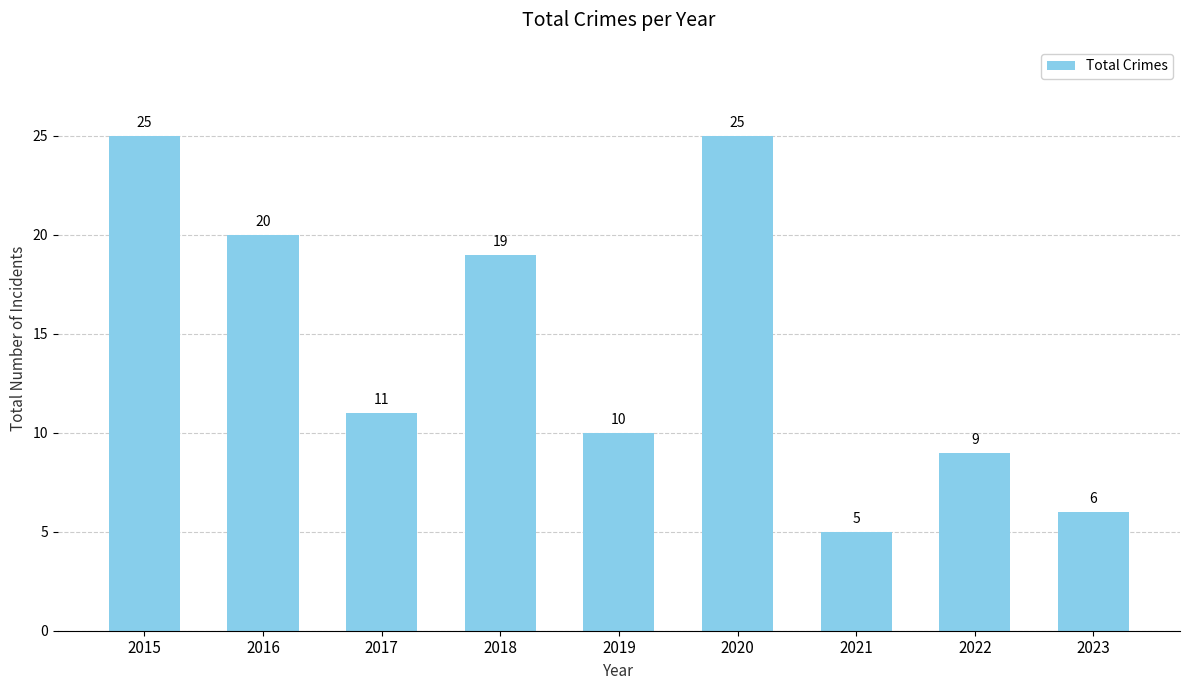

The chart shows a value of 6 at 2023. True or false?

True